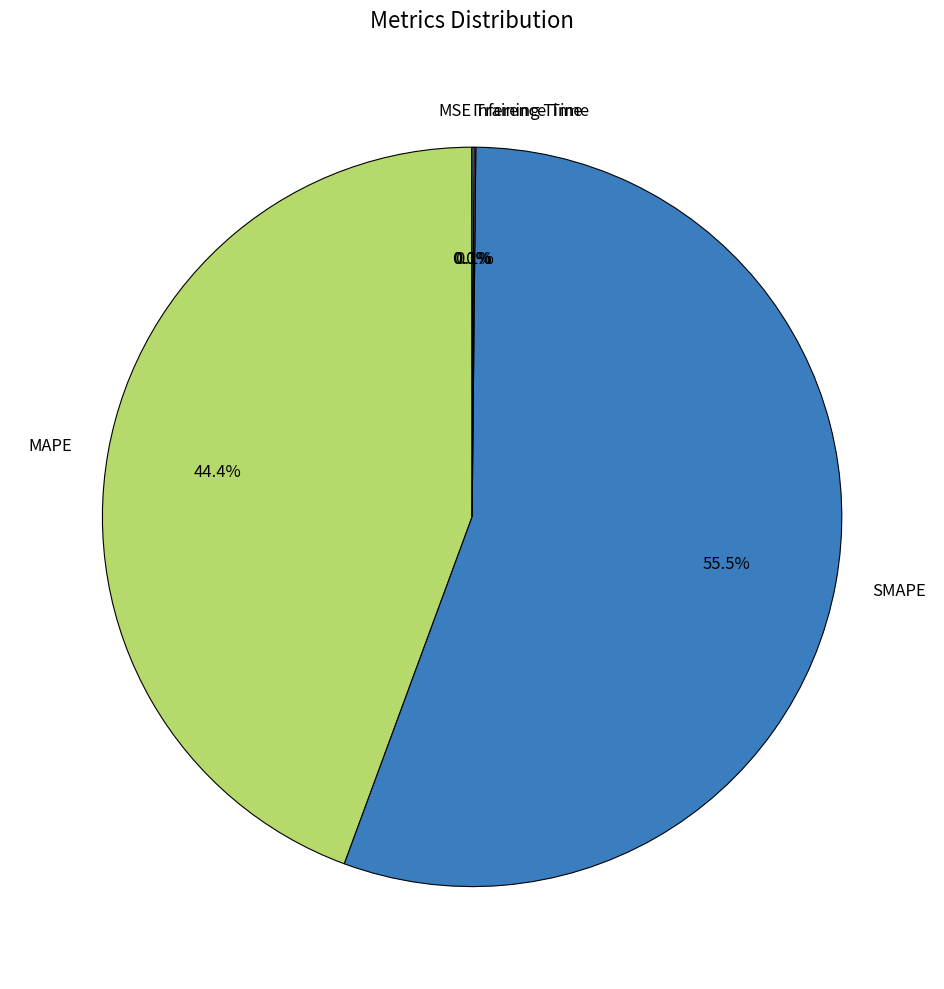

To the nearest percent, what is the average slice percentage?

20%